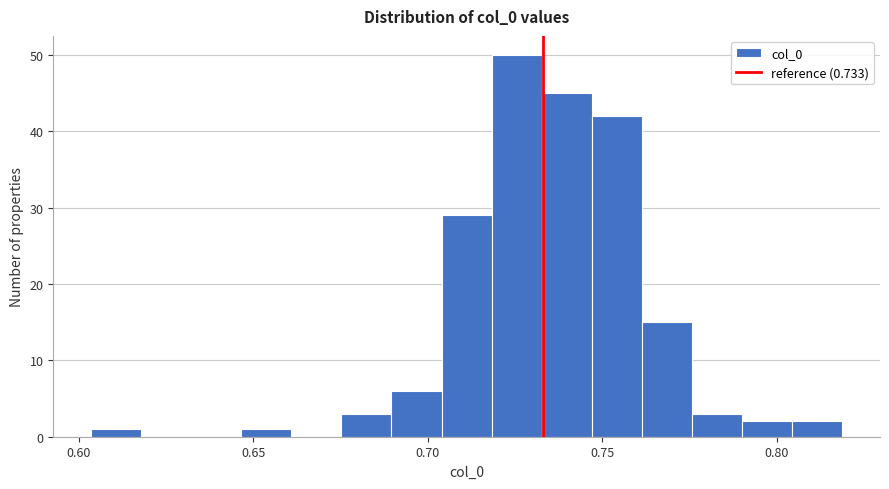

Read against the x-axis, roughly where is the centre of the tallest bar?

0.725